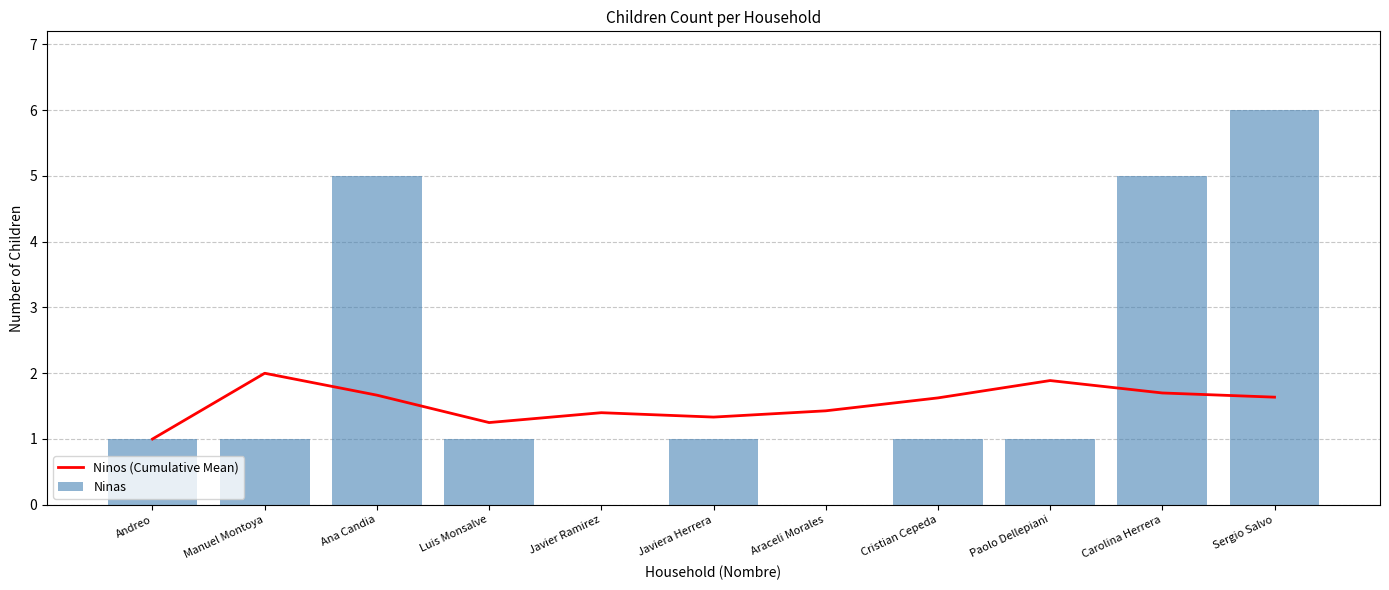

What is the maximum value shown in the chart?

6.0